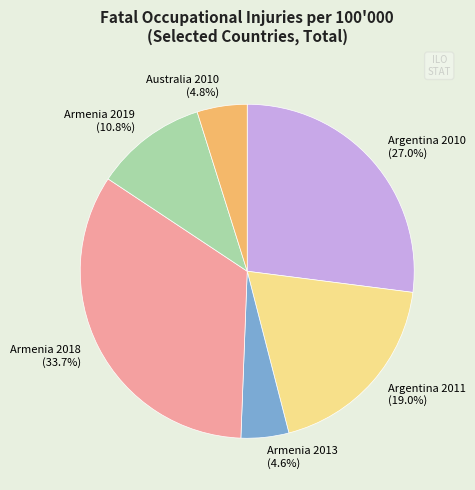

Which category has the biggest portion of the pie?

Armenia 2018 (33.7%)